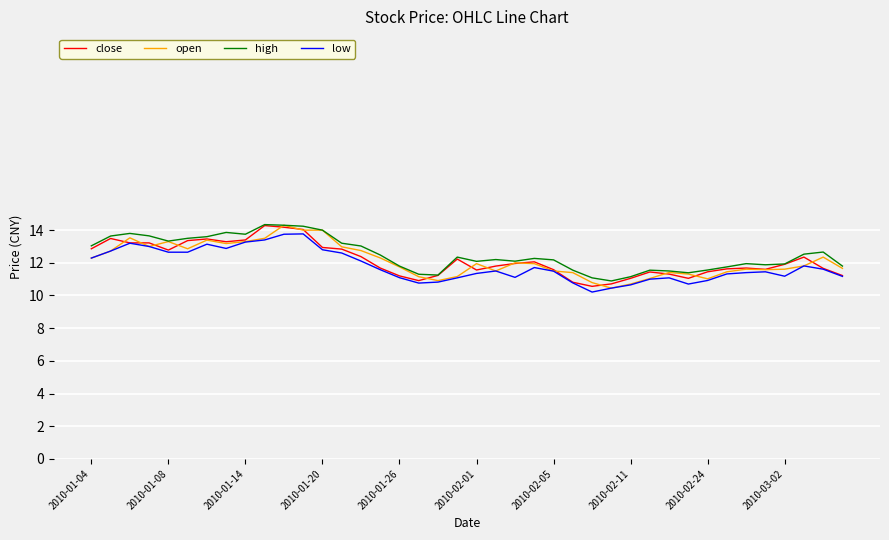

What is the smallest value displayed?

10.2